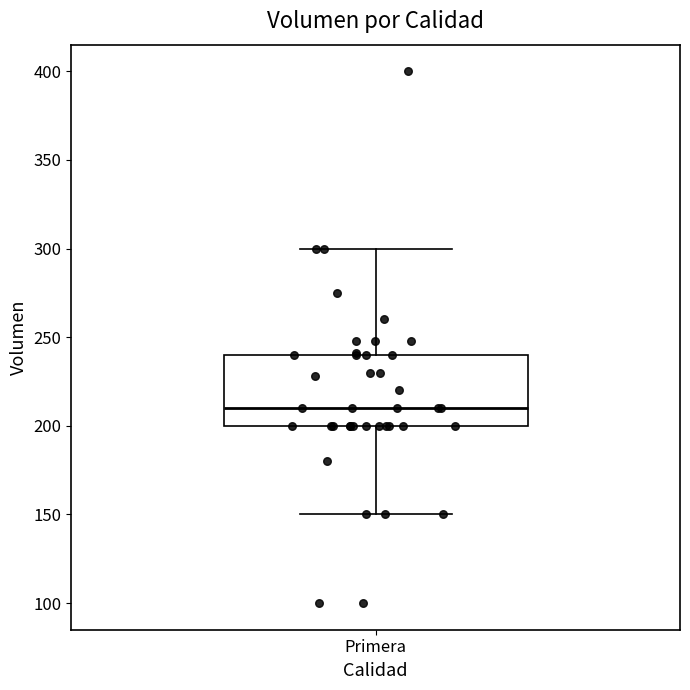

Transcribe this box plot: give where the median line is, the range the box spans, and where the two whiskers end, as read against the y-axis. The values are not printed on the chart, so give them approximately, as read against the axis.

median 210, box 200 to 240, whiskers 150 to 300